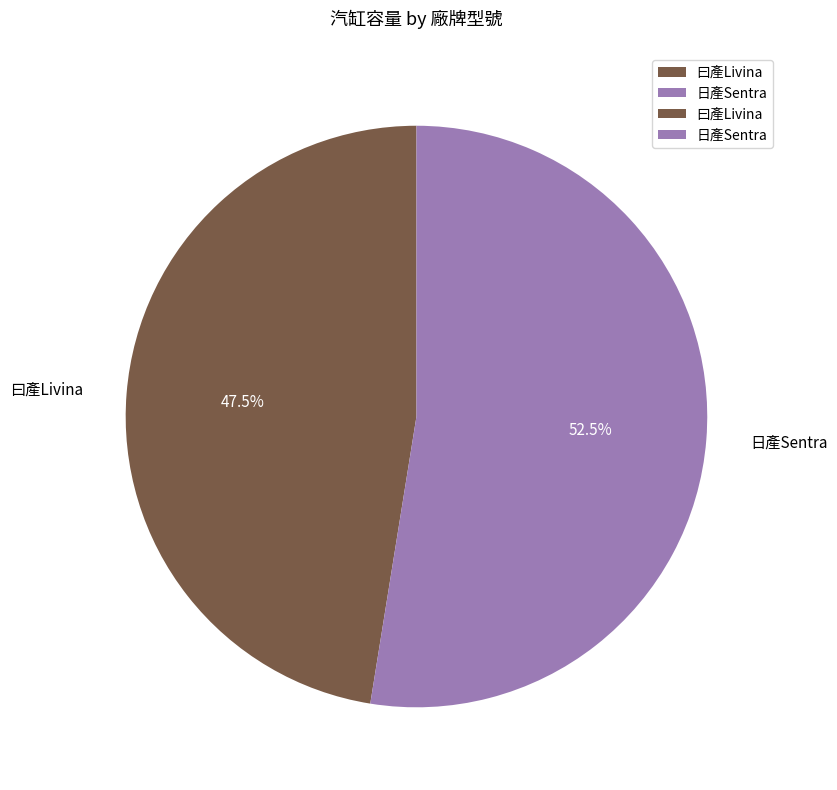

Does any single category account for the majority?

Yes